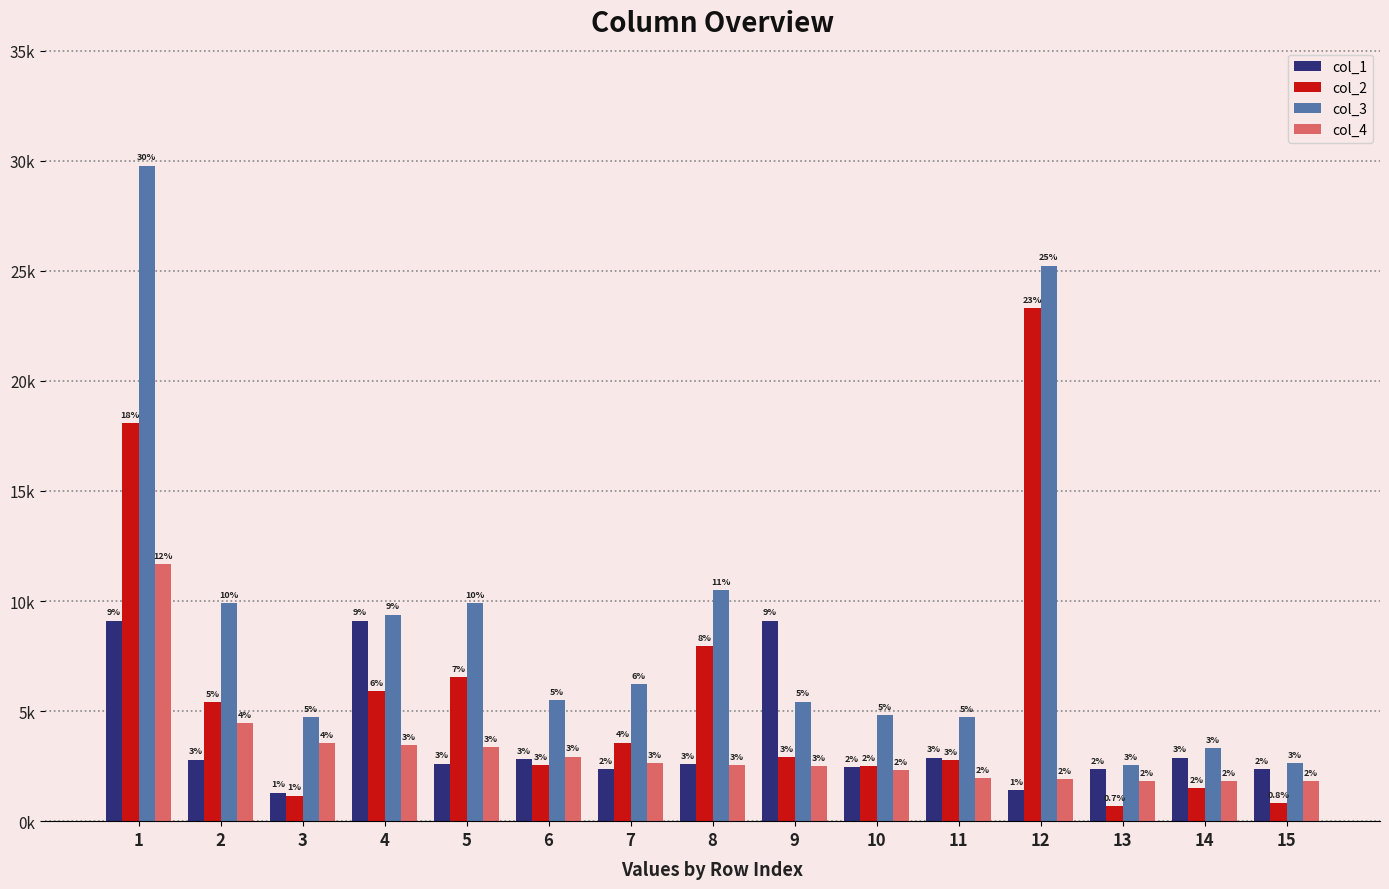

True or false: col_1 has a value of 1409 at 12.

True